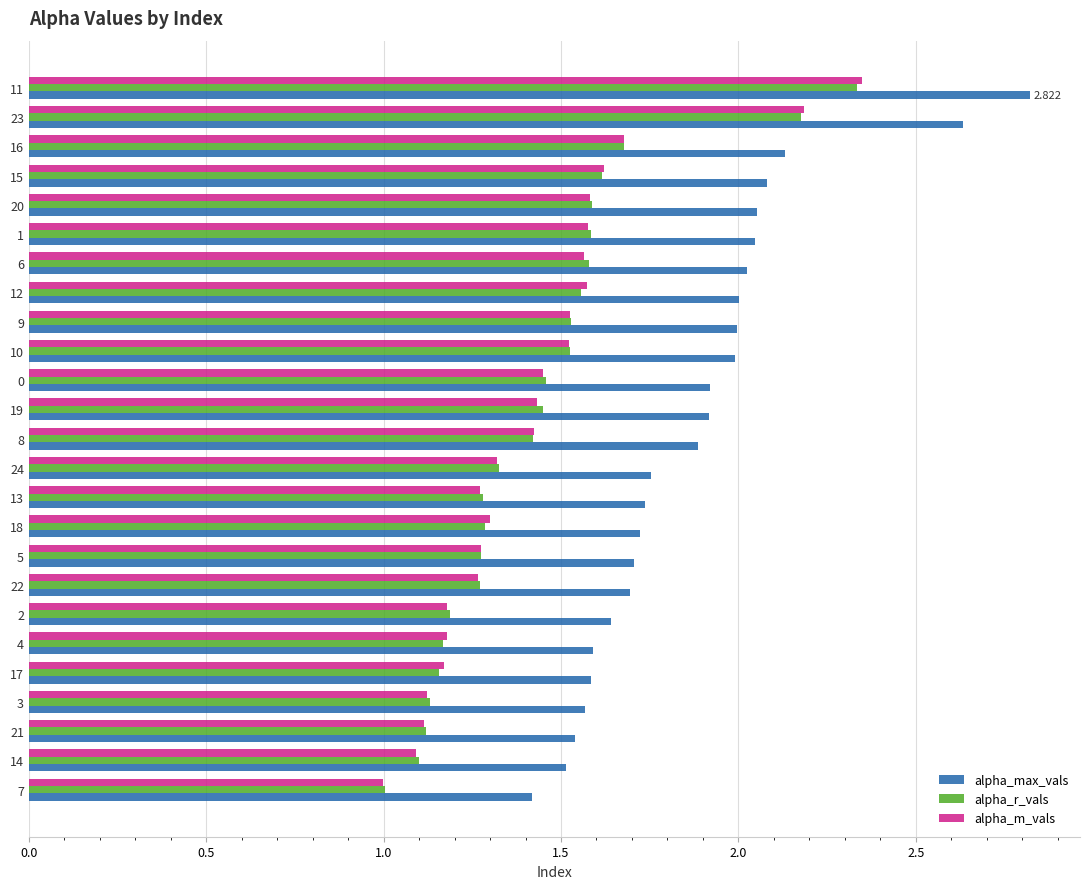

What is the sum of the alpha_r_vals values at 11 and 16?

4.0